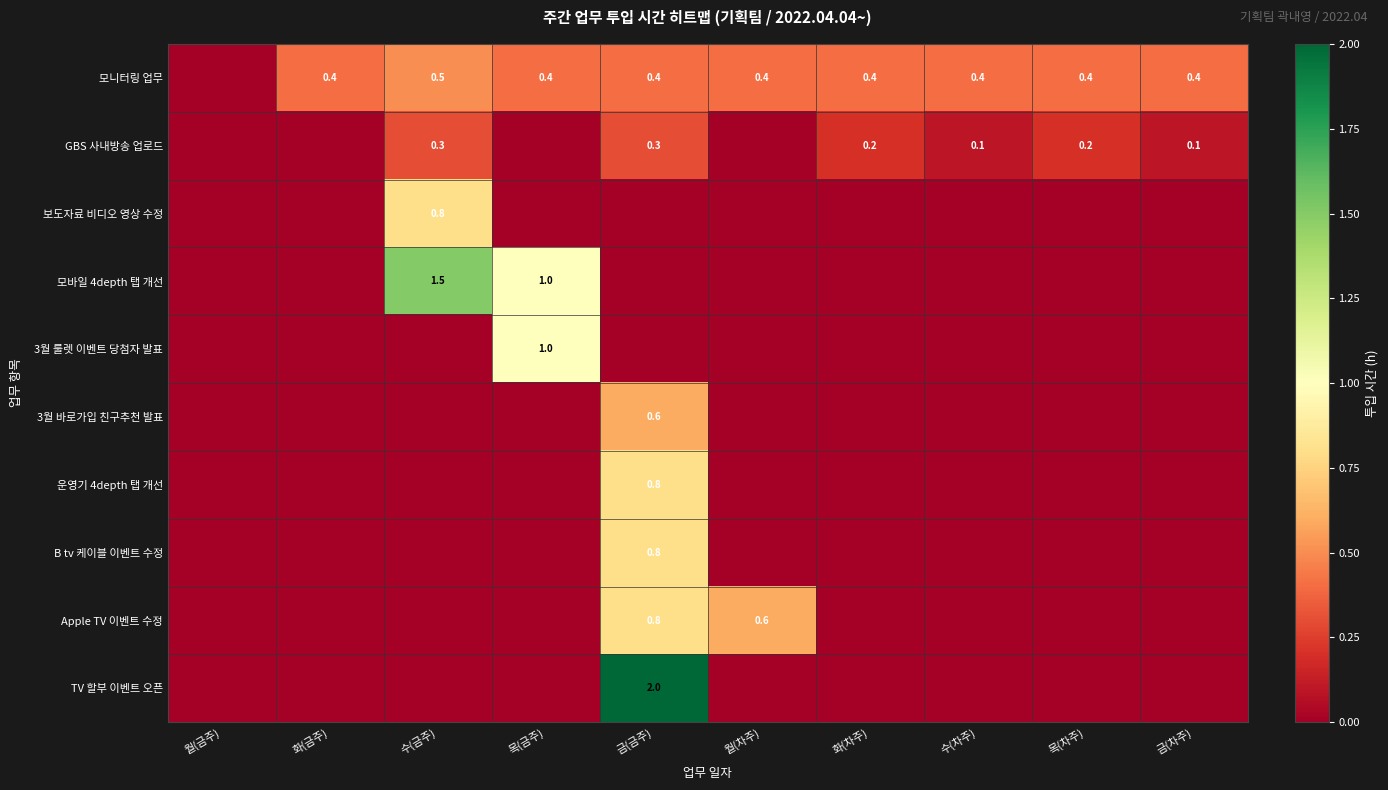

The 모니터링 업무 series shows 0.4 at 화(차주). True or false?

True